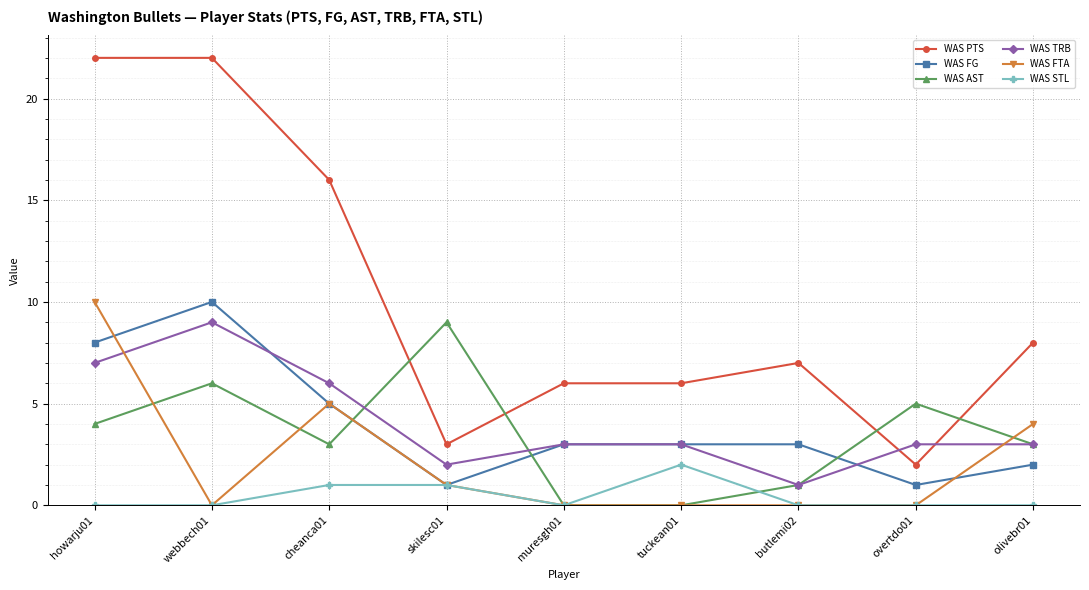

What value does the WAS AST series have at howarju01?

4